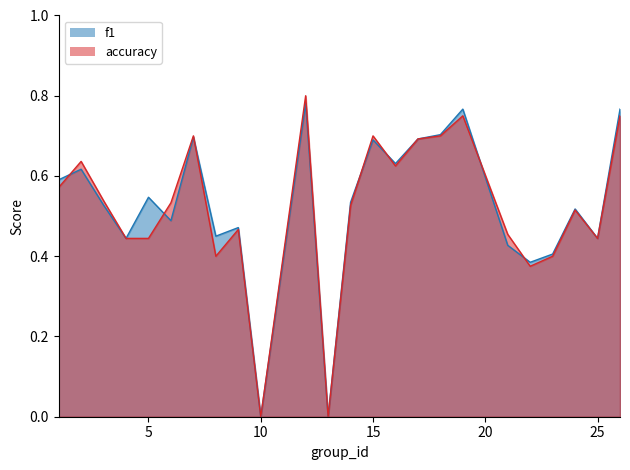

How many intersections are there between f1 and accuracy?

7